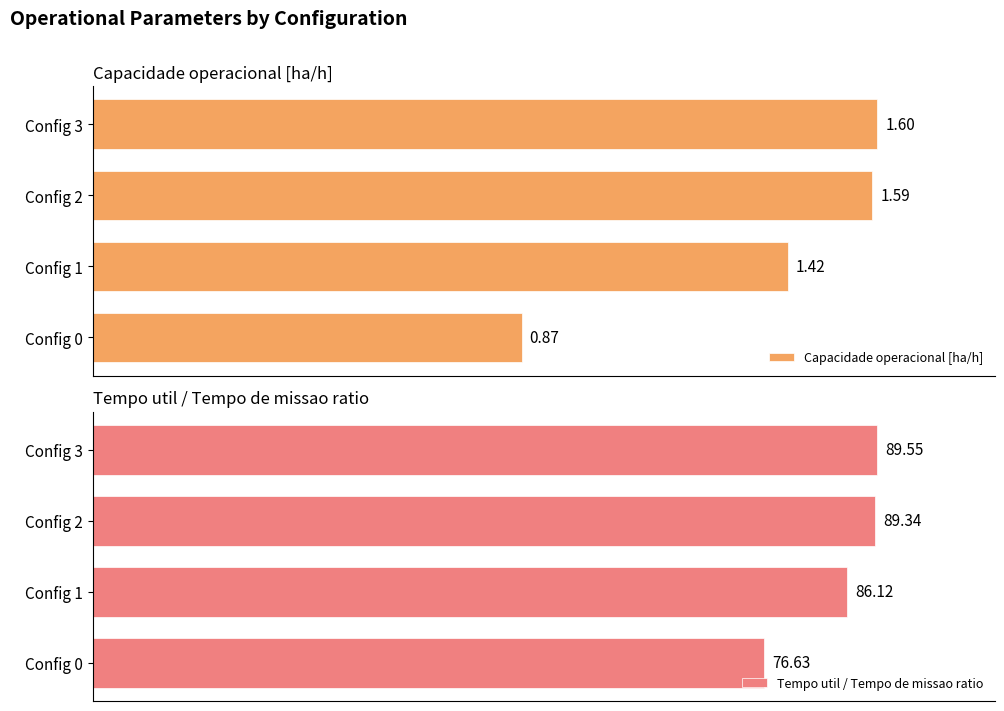

How many distinct data groups are displayed?

2